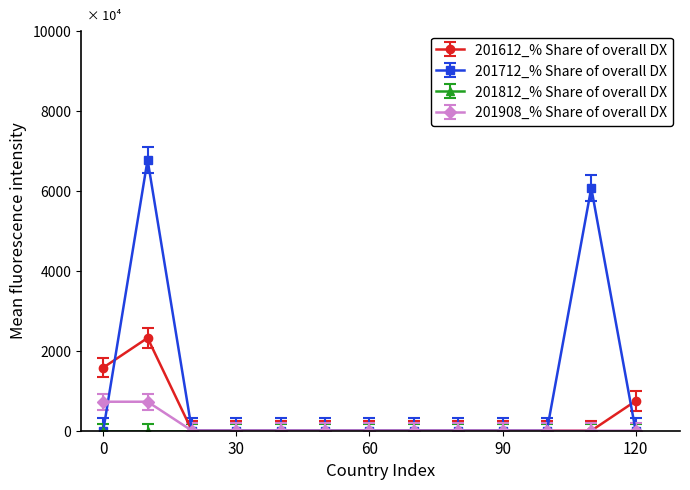

Which series has the widest spread of values?

201712_% Share of overall DX